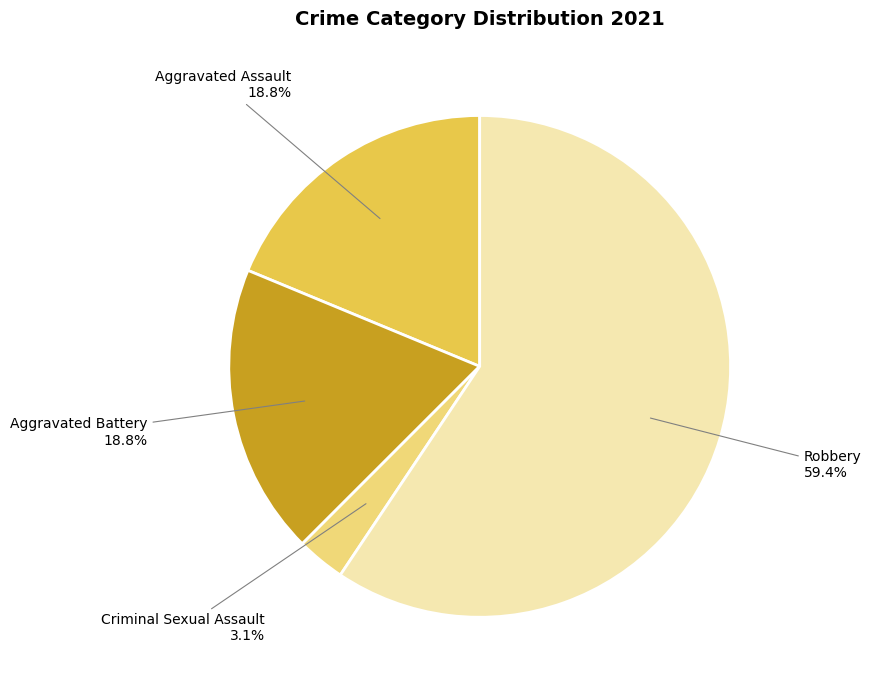

Between Criminal Sexual Assault and Robbery, which is larger?

Robbery